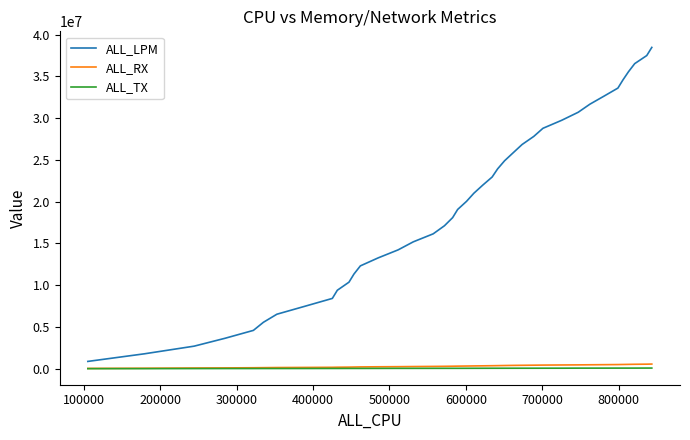

What is the maximum value shown in the chart?

38478306